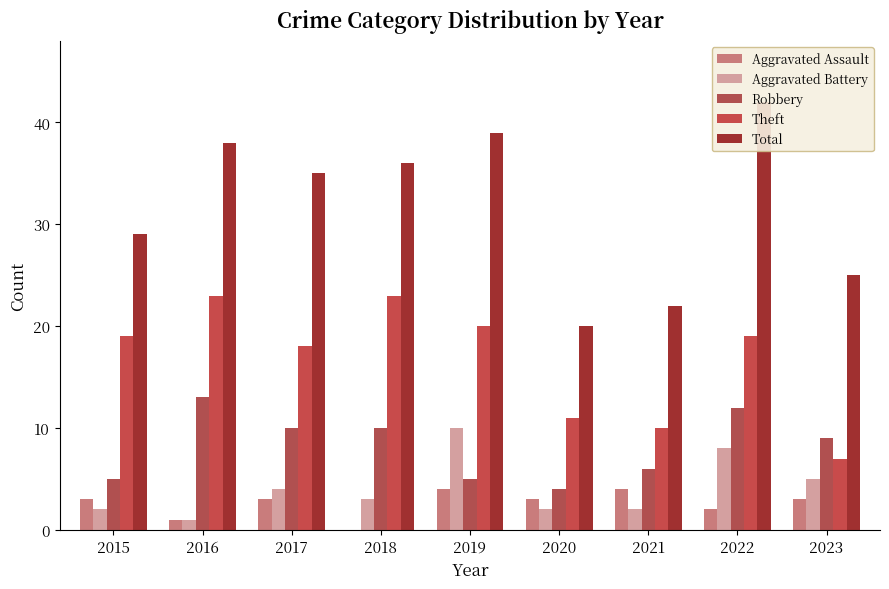

Count the Aggravated Assault values in the range 2 to 3.

5